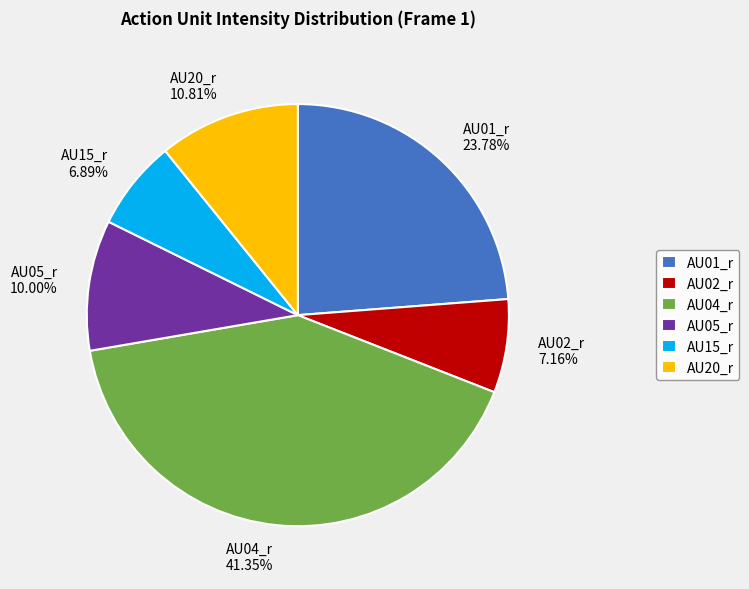

Do AU15_r and AU02_r together represent more than half of the pie?

No